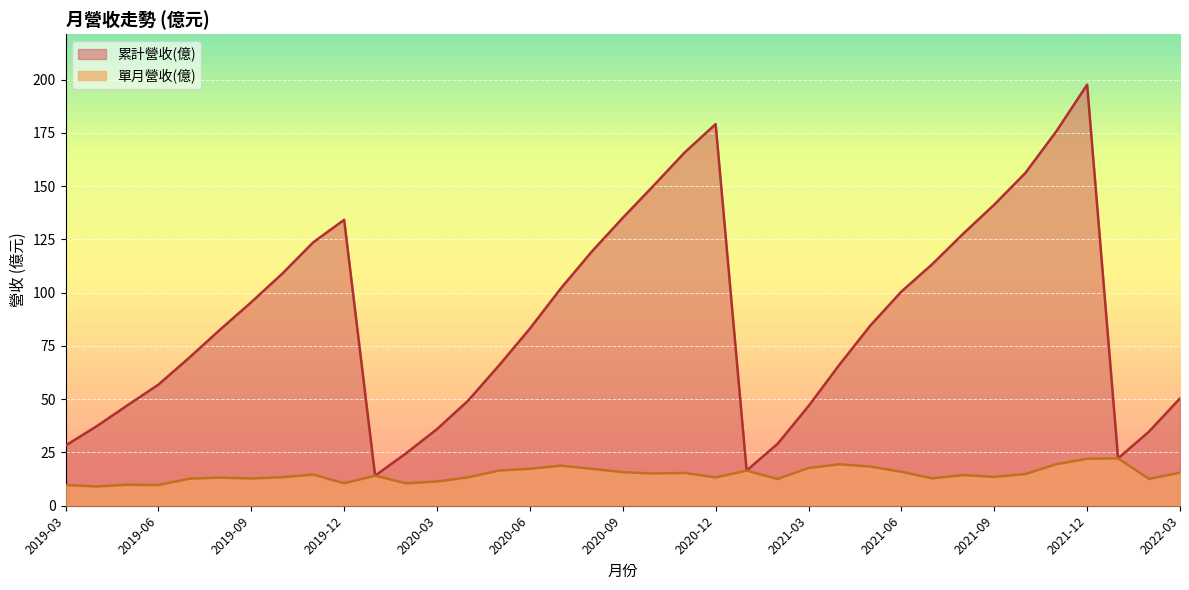

True or false: 累計營收(億) and 單月營收(億) intersect in this chart.

False